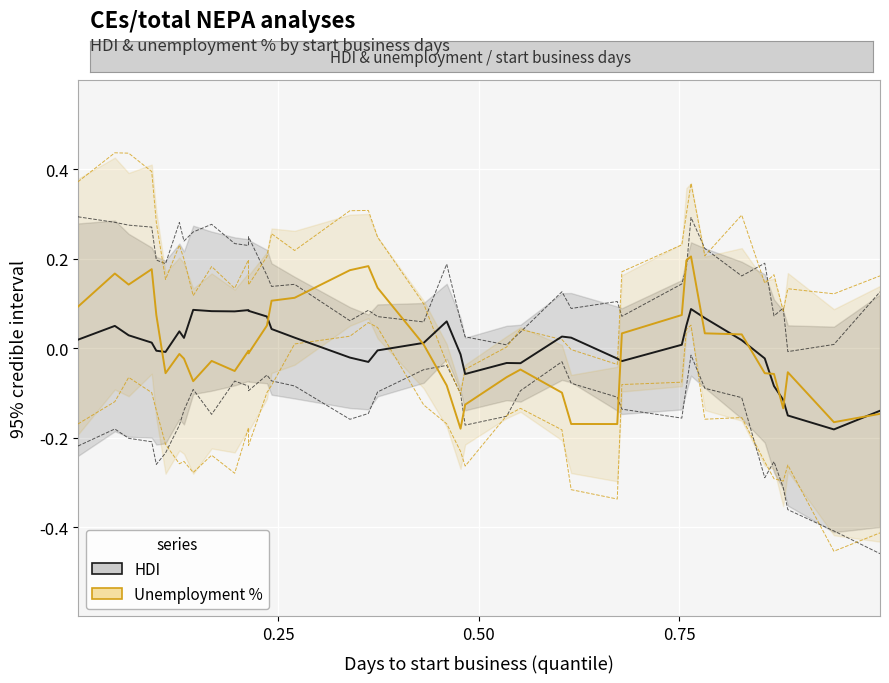

Is the value of HDI (centered) at 11 greater than the value of Unemployment % (norm, centered) at 4?

Yes